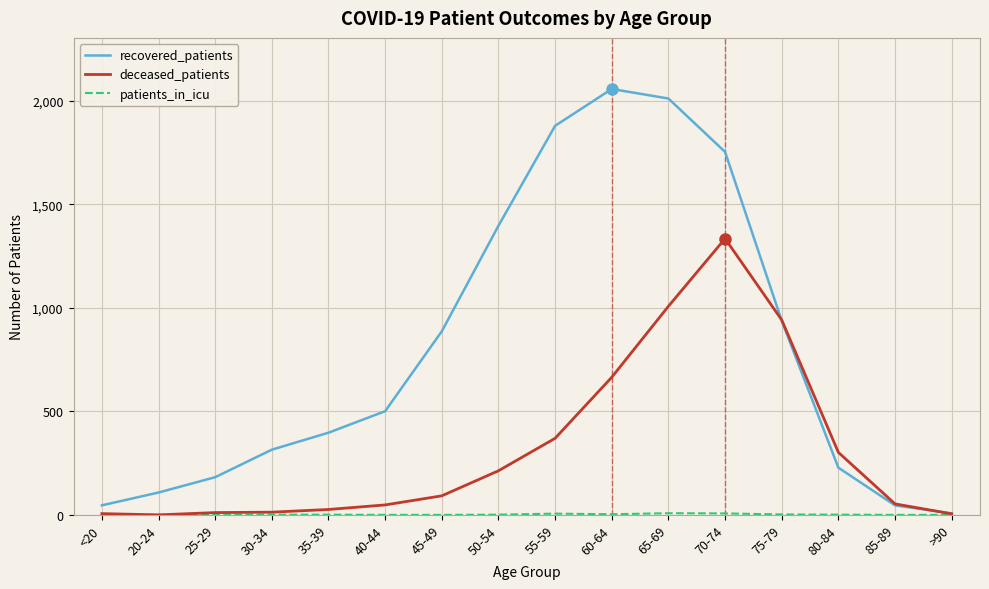

What is the maximum value for recovered_patients?

2058